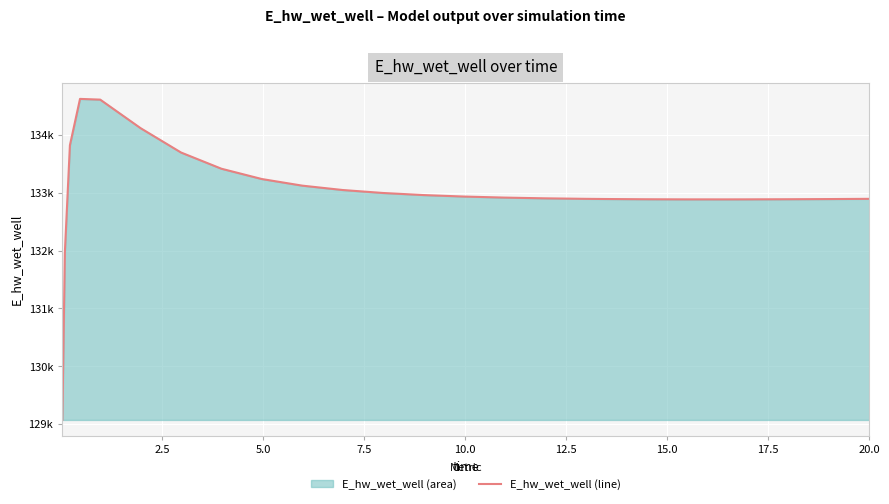

How many lines are shown in the chart?

1